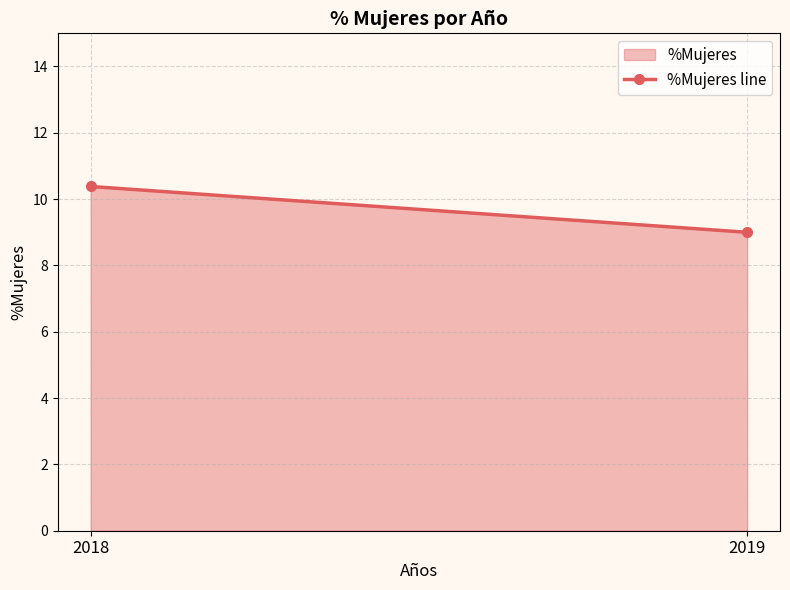

Is it true that the value at 2019 is 9.0?

True